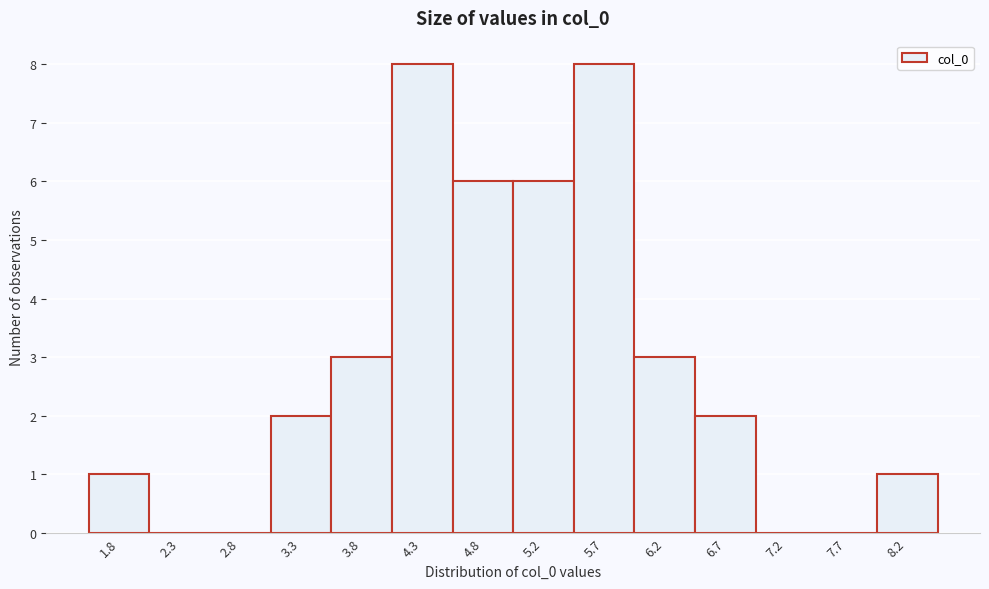

How tall is the bar that spans 5.95 to 6.45 on the x-axis? Neither the bar edges nor the heights are printed on the chart, so give them approximately, as read against the axes.

3